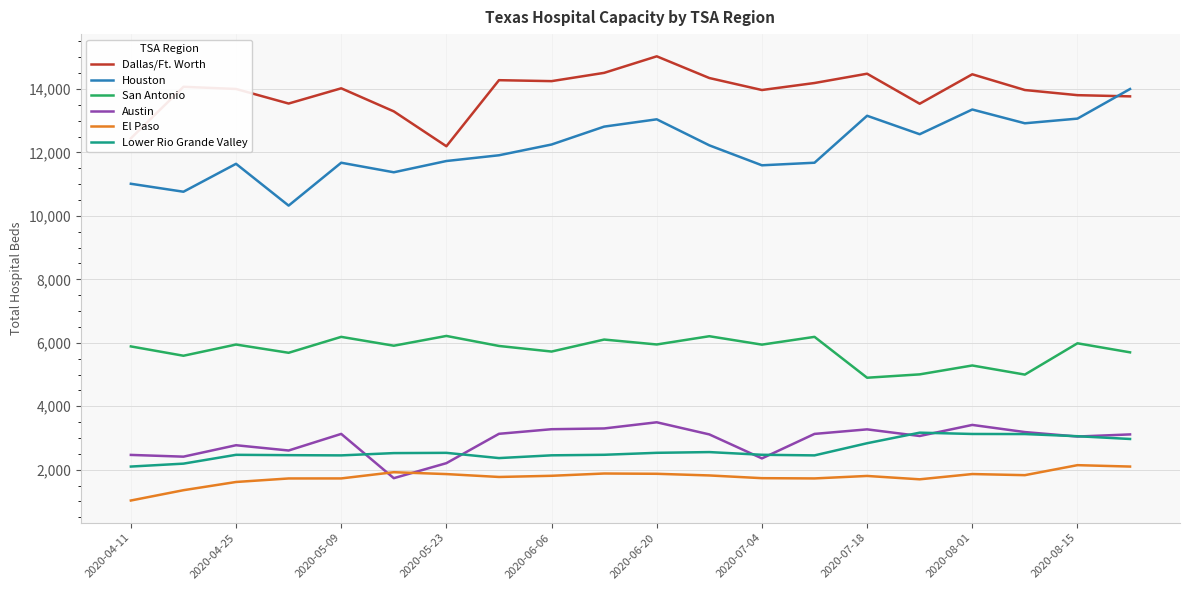

Which series has the largest total across all categories?

Dallas/Ft. Worth